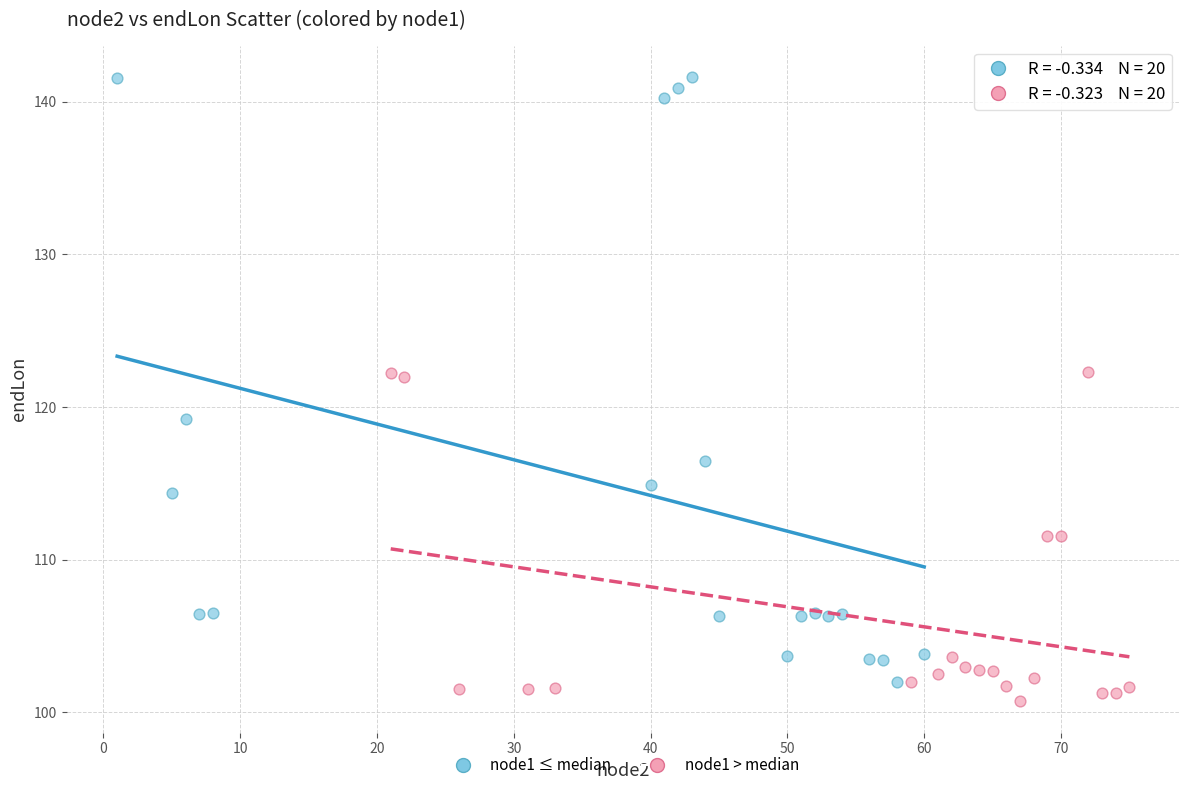

Which series contains the lowest Y value?

node1 > median